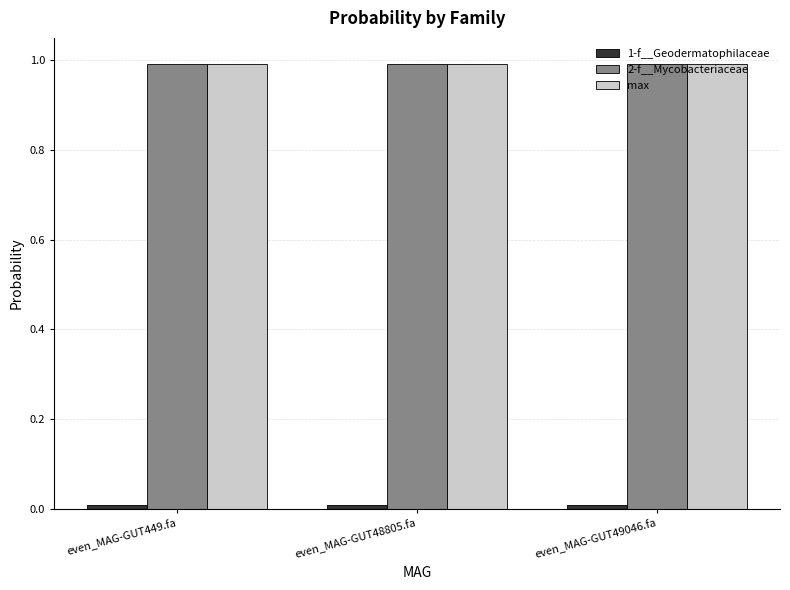

How many 2-f__Mycobacteriaceae values are between 0 and 1?

3